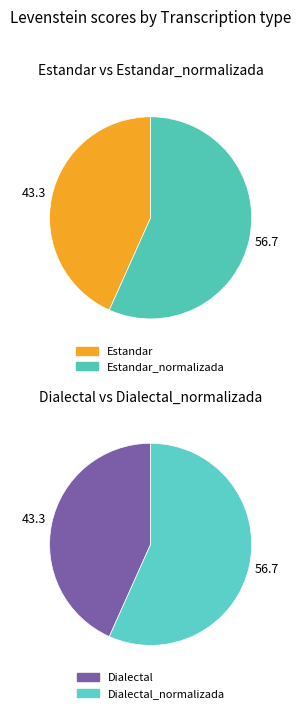

Rank the categories by value from lowest to highest.

Estandar, Dialectal, Estandar_normalizada, Dialectal_normalizada